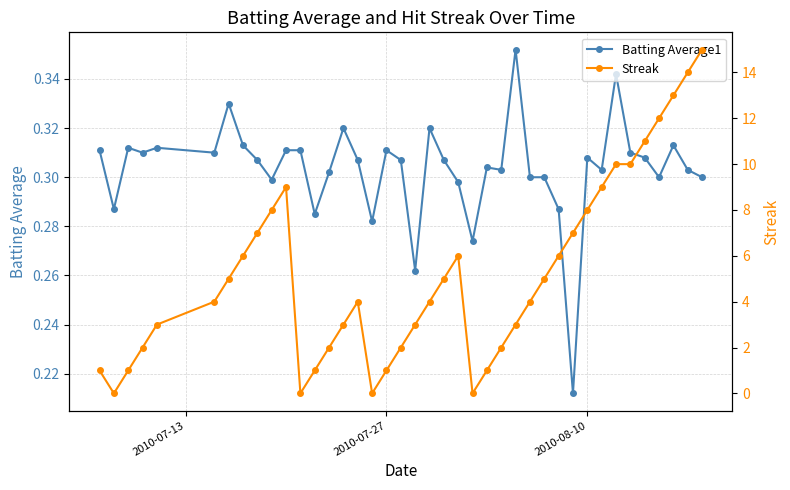

The Batting Average1 series shows 0.1 at 2010-08-10. True or false?

False